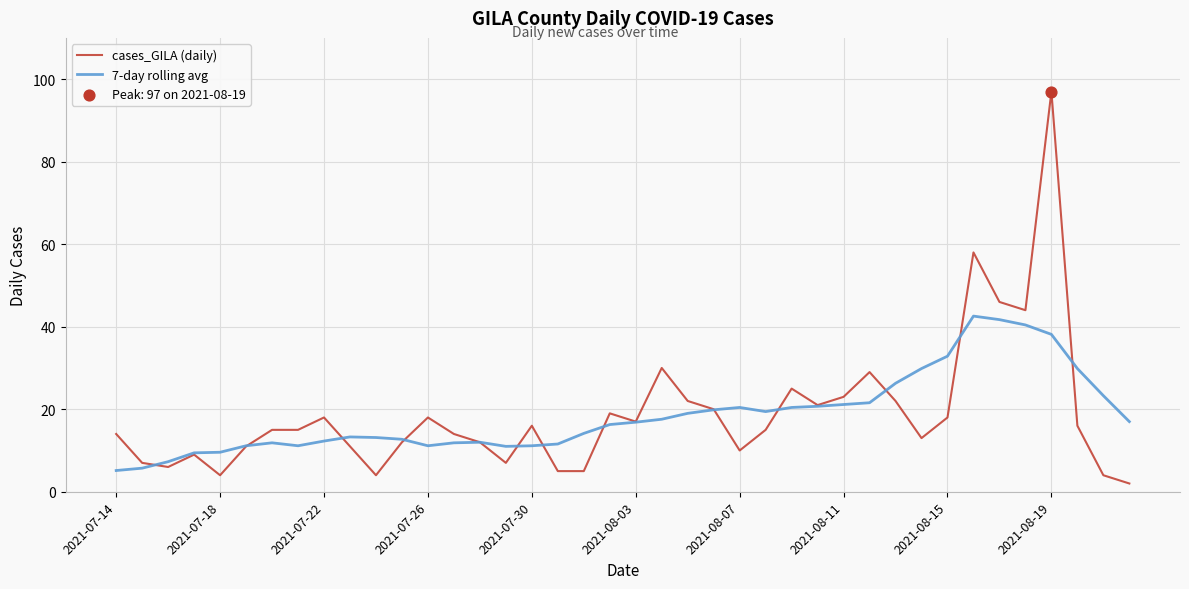

Which series has the widest spread of values?

cases_GILA (daily)